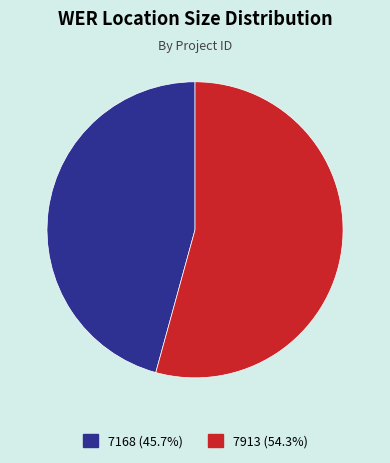

Do 7168 and 7913 together represent more than half of the pie?

Yes